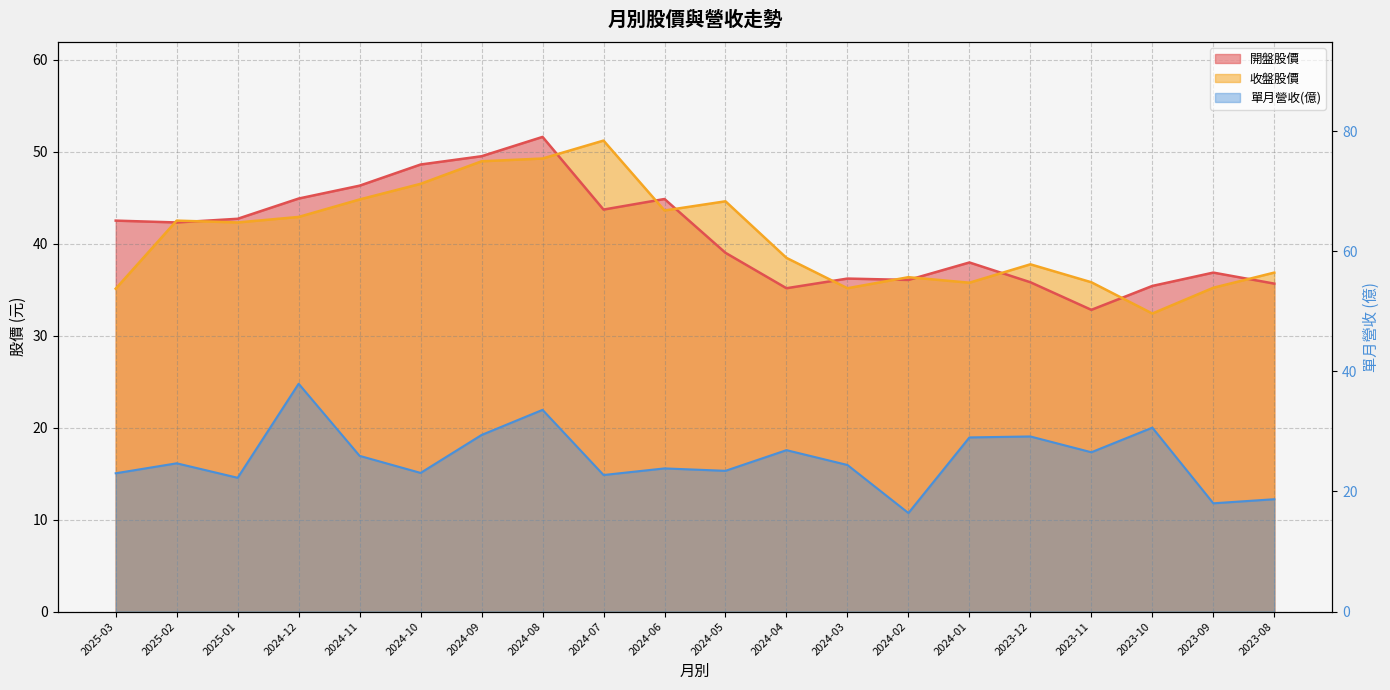

At which category does 單月營收(億) reach its first local peak?

2025-02